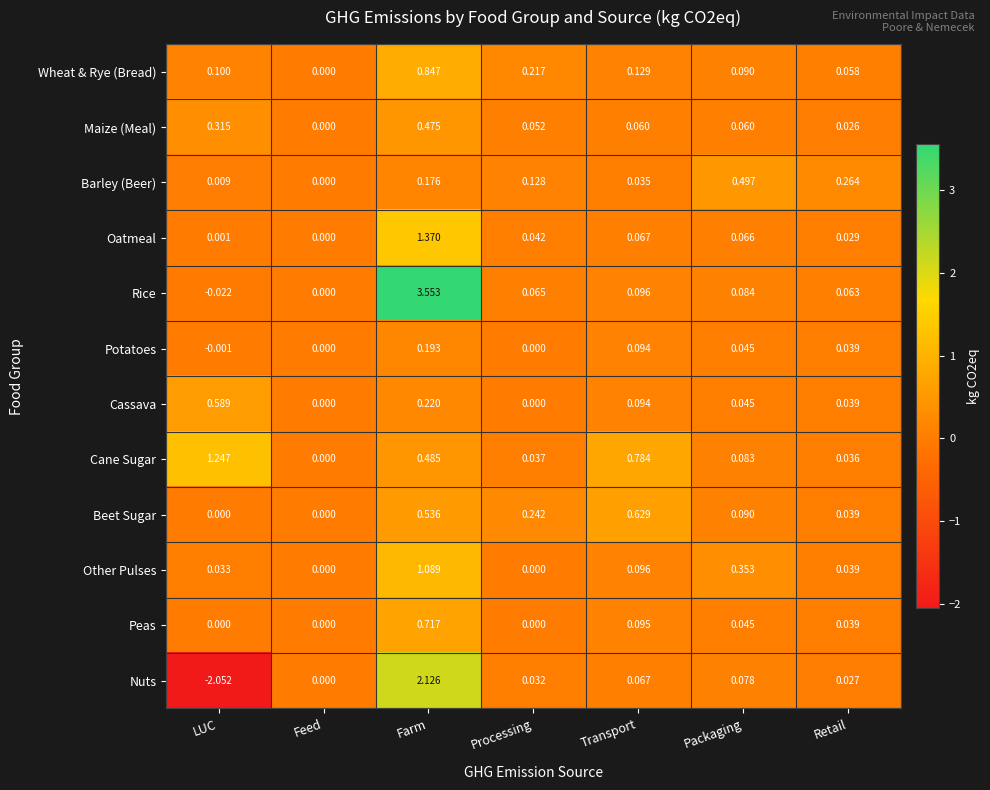

Between Farm and Transport, which series saw the biggest shift?

Rice